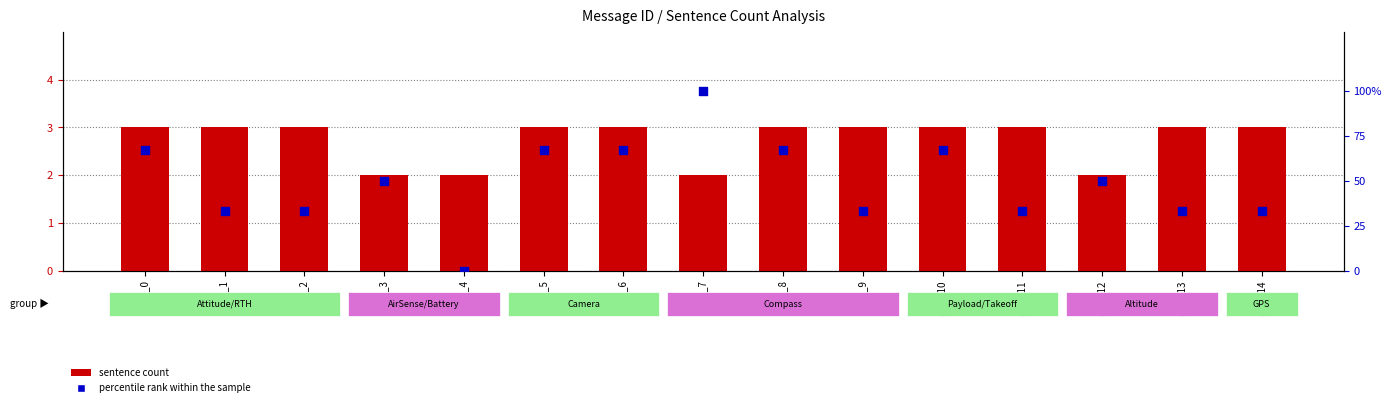

At how many categories does at least one series exceed 2?

14